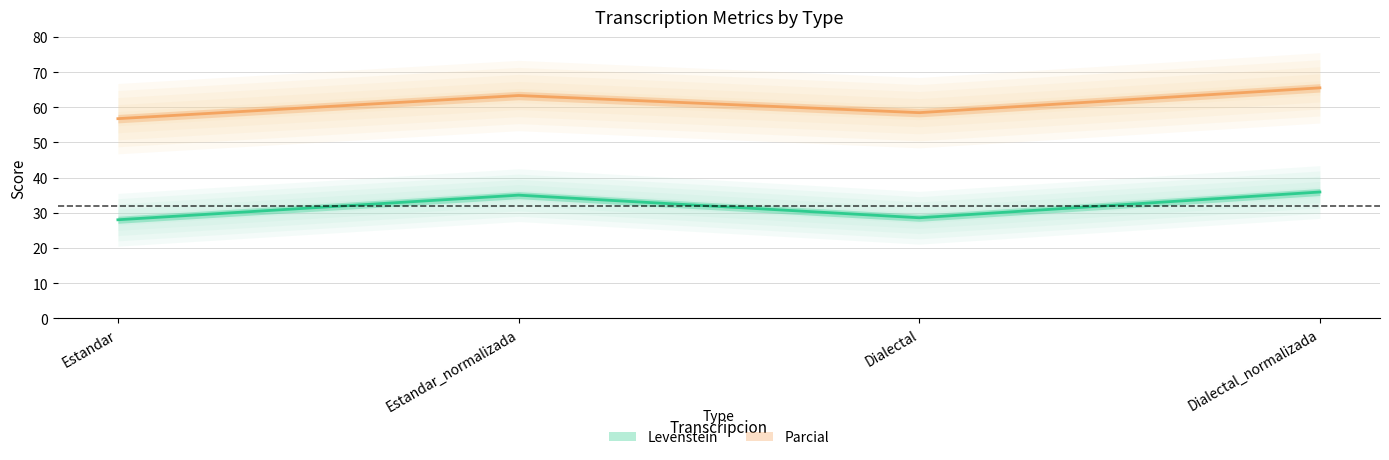

Which has a higher value, Dialectal_normalizada or Estandar?

Dialectal_normalizada